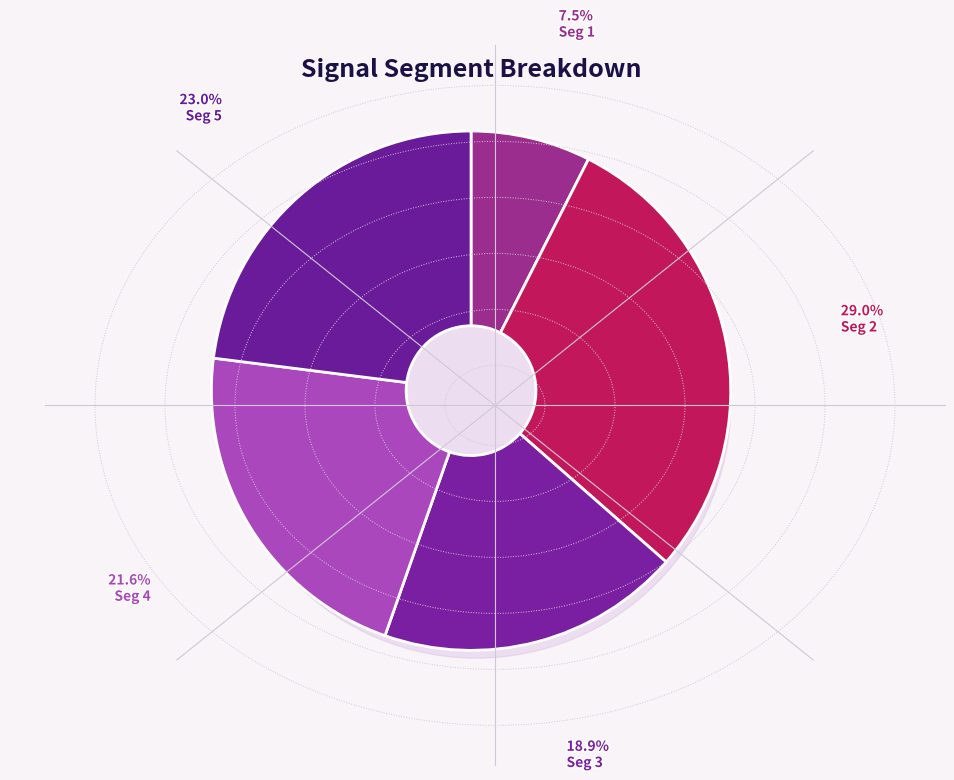

The signal segment 2 slice represents 36% of the pie. True or false?

False